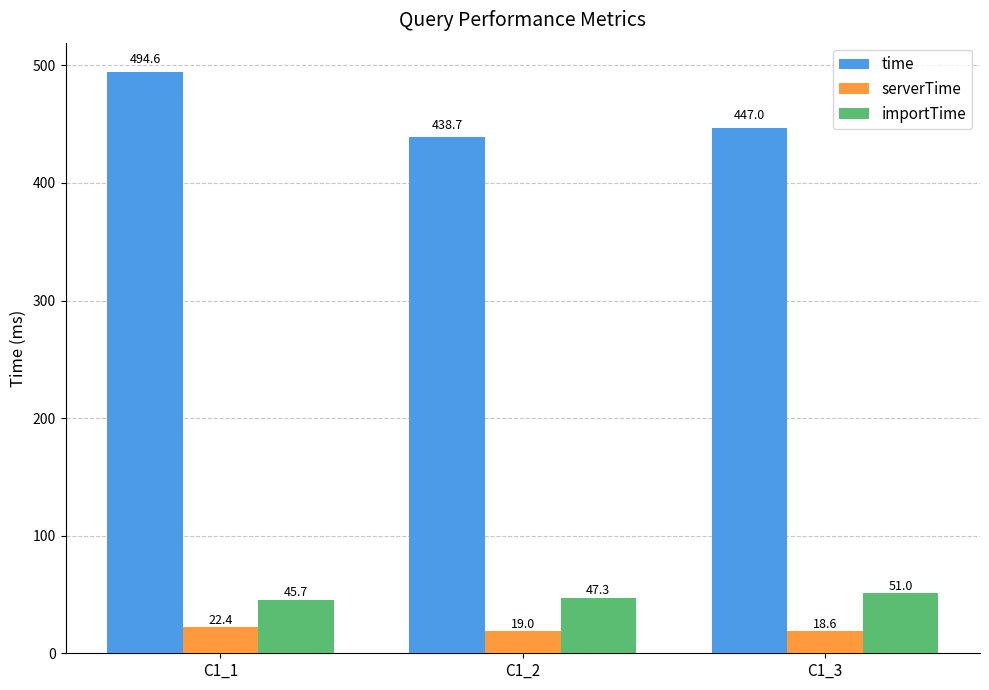

How many bars are there in total?

9